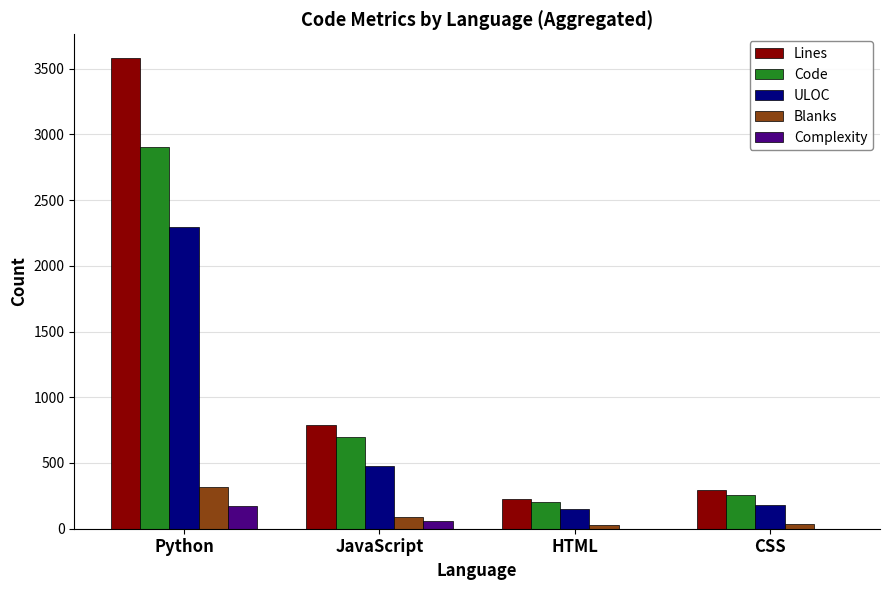

How many distinct data groups are displayed?

5